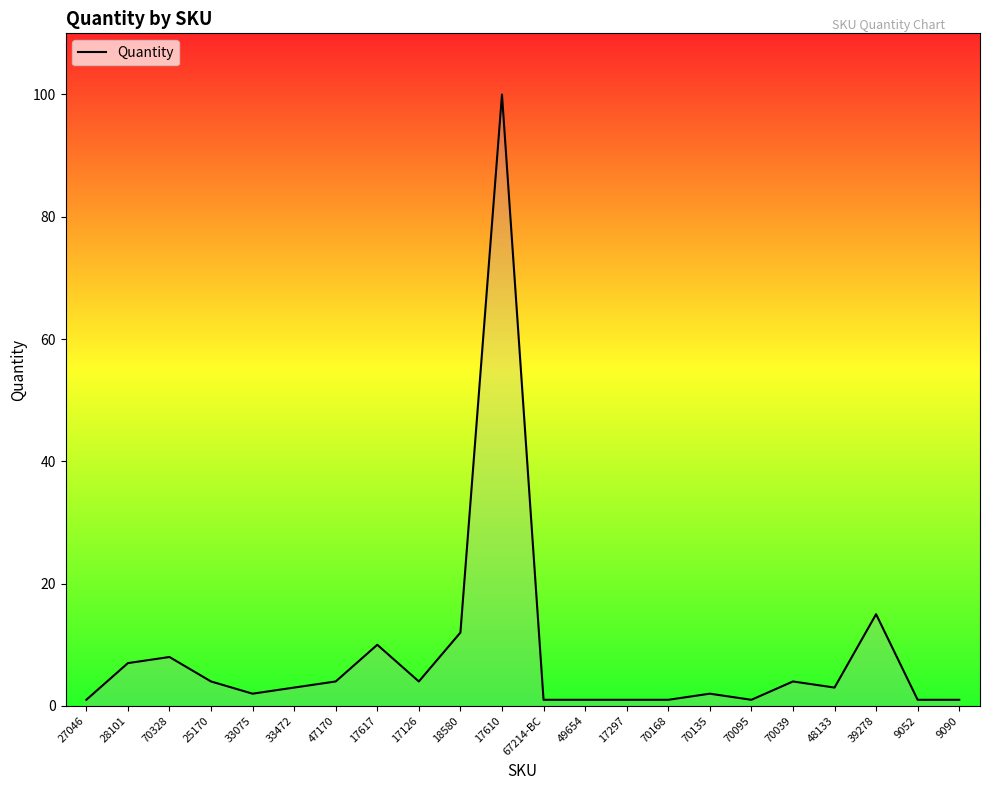

What is the maximum value shown in the chart?

100